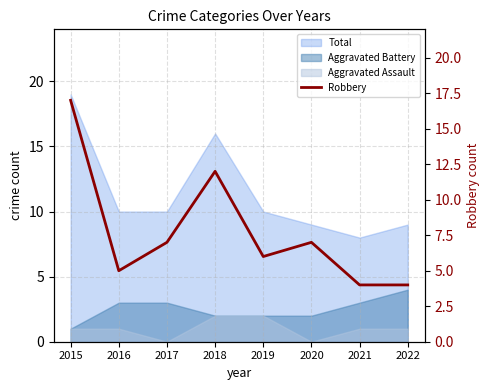

The chart shows a value of 17 at 2015. True or false?

True